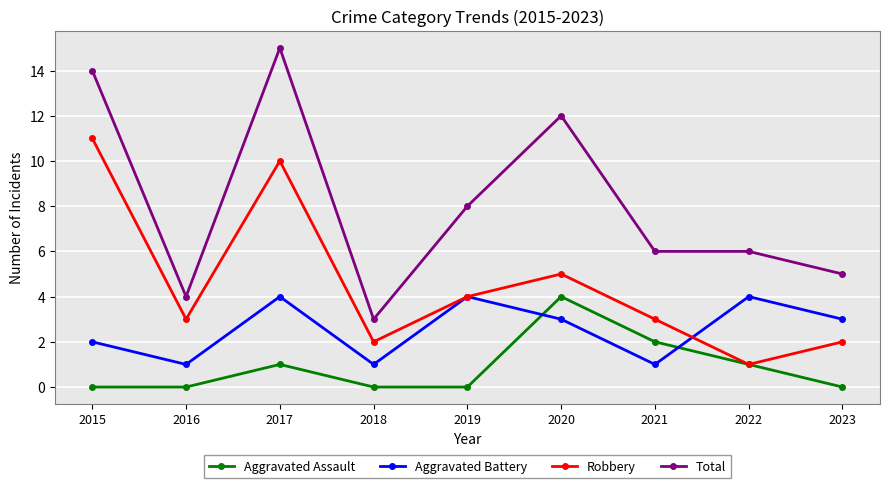

Reading right to left, what are all the values shown in this chart?

Aggravated Assault: 0	1	2	4	0	0	1	0	0
Aggravated Battery: 3	4	1	3	4	1	4	1	2
Robbery: 2	1	3	5	4	2	10	3	11
Total: 5	6	6	12	8	3	15	4	14